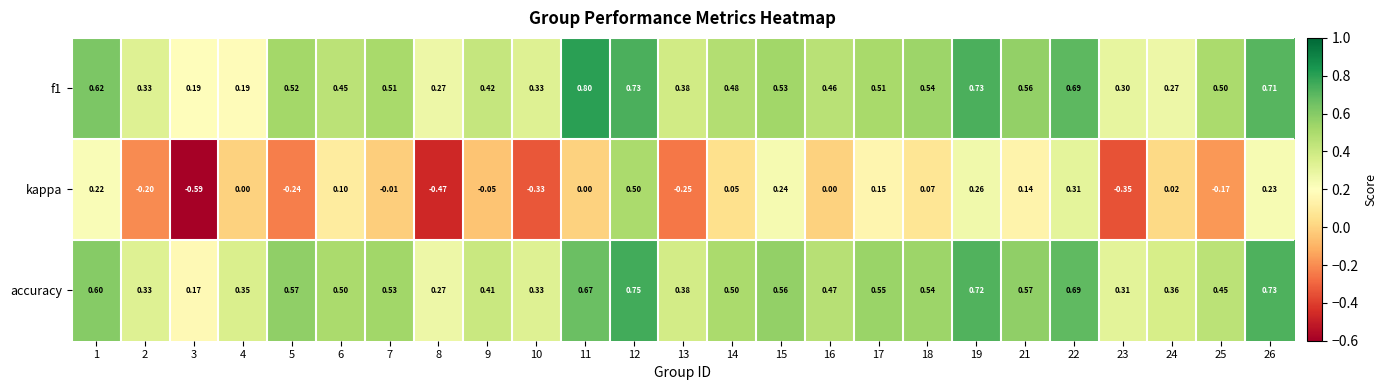

Is the value of f1 at 2 greater than the value of accuracy at 25?

No